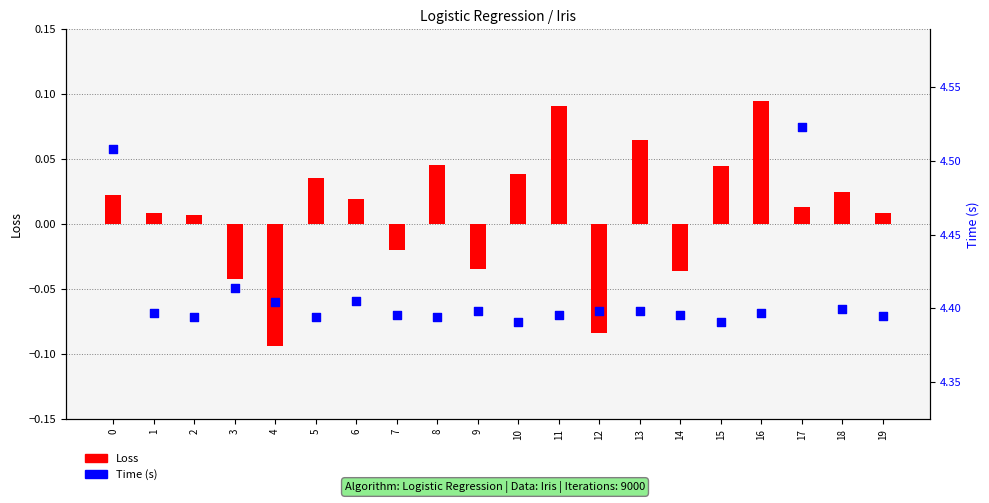

Which series reaches the maximum Y coordinate?

Time (s)